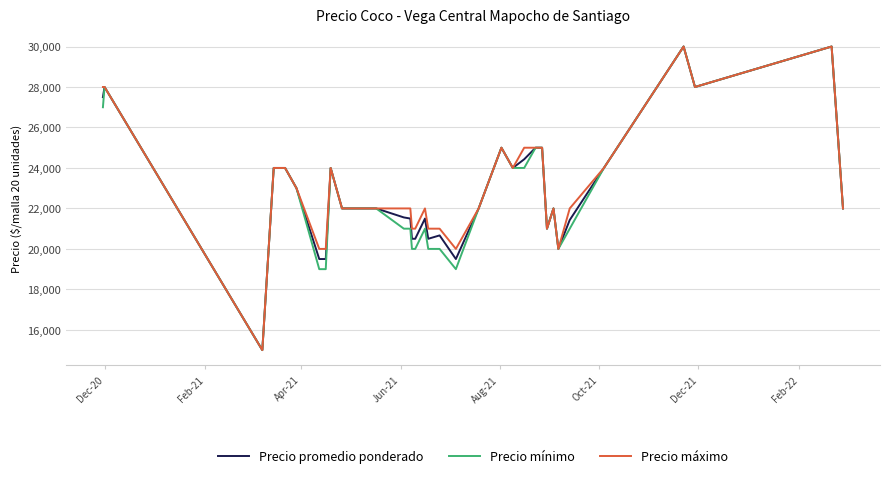

What is the smallest value displayed?

15000